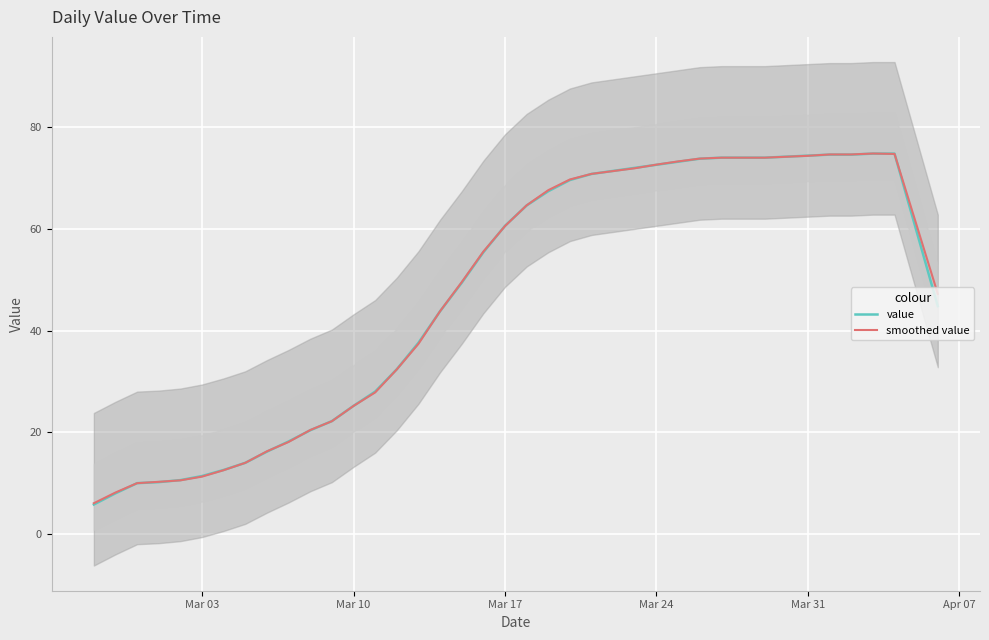

The smoothed value series shows 25.2 at Mar 10. True or false?

True